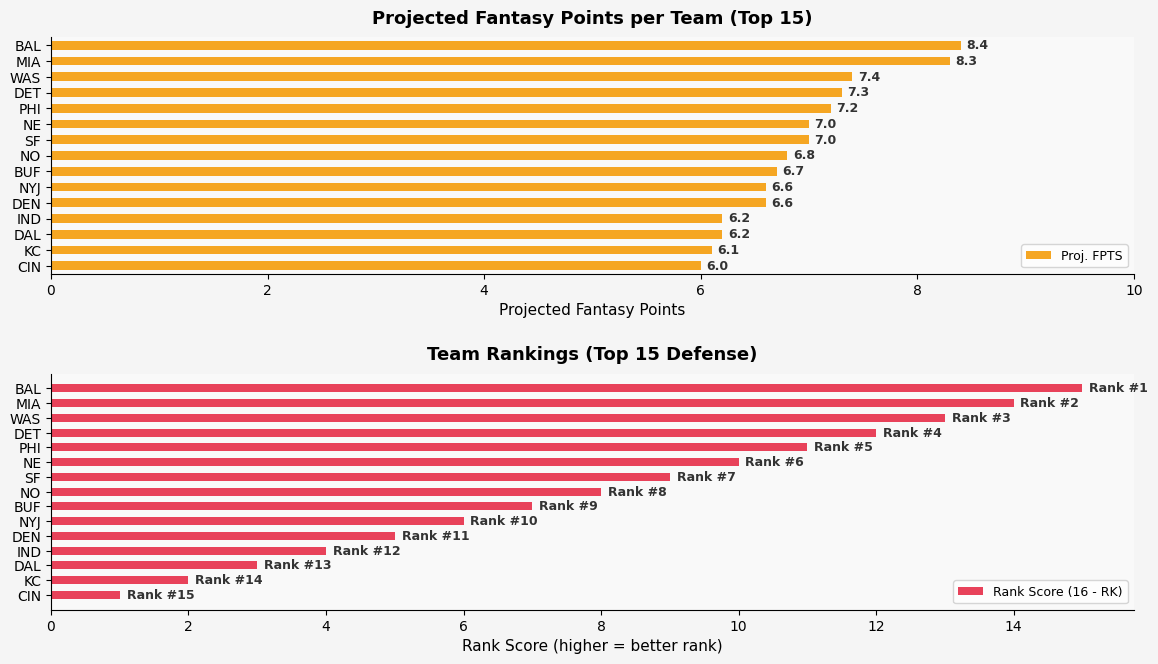

At which label does Proj. FPTS reach its minimum?

CIN